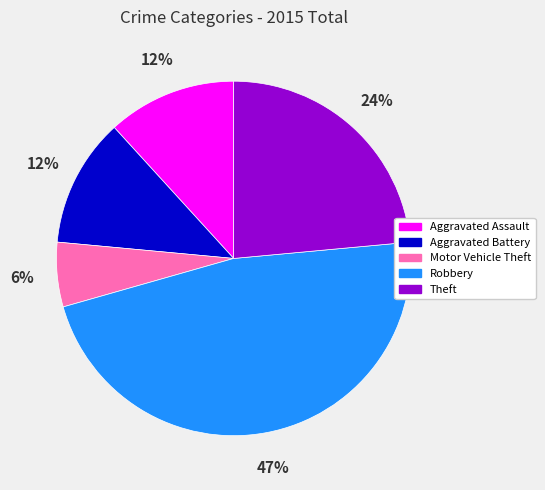

Is Motor Vehicle Theft the majority of the pie?

No